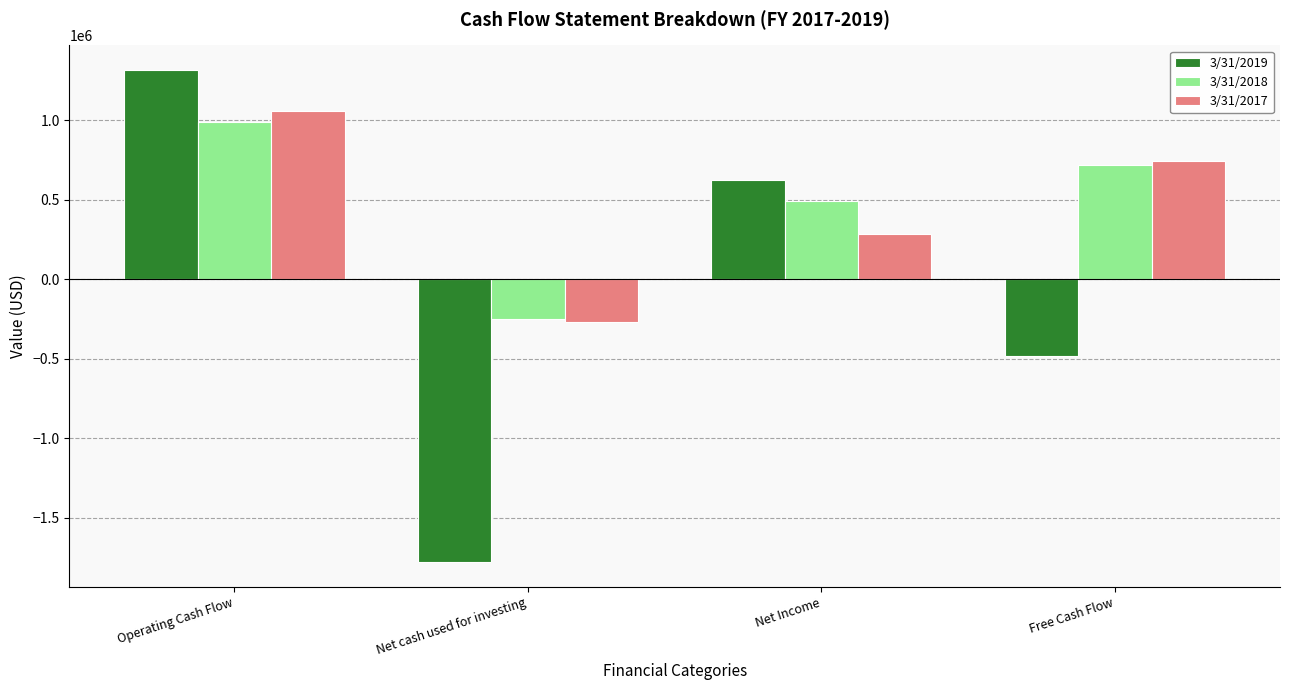

What position from the left is Net cash used for investing?

2